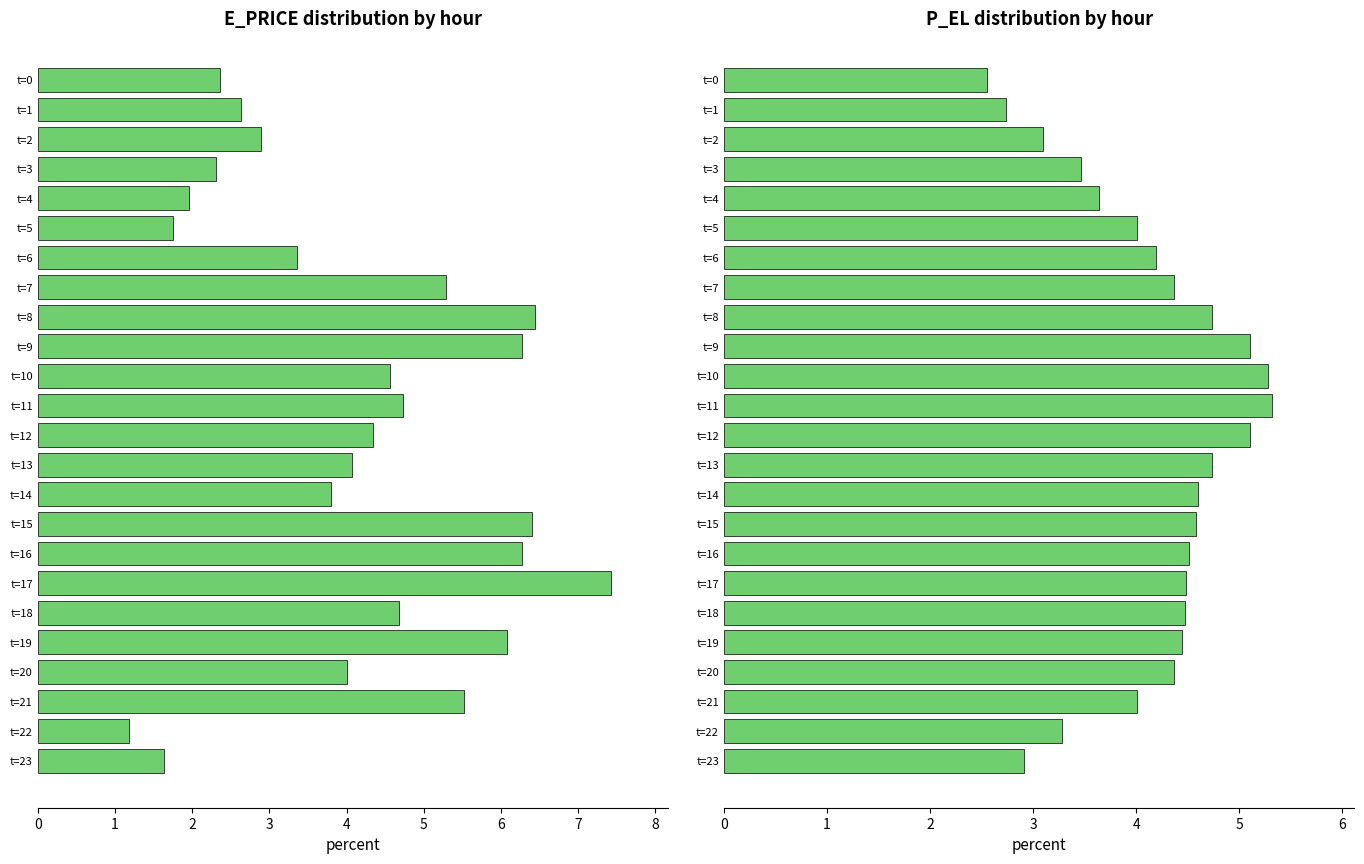

List the labels in order of E_PRICE value, smallest first.

t=22, t=23, t=5, t=4, t=3, t=0, t=1, t=2, t=6, t=14, t=20, t=13, t=12, t=10, t=18, t=11, t=7, t=21, t=19, t=16, t=9, t=15, t=8, t=17